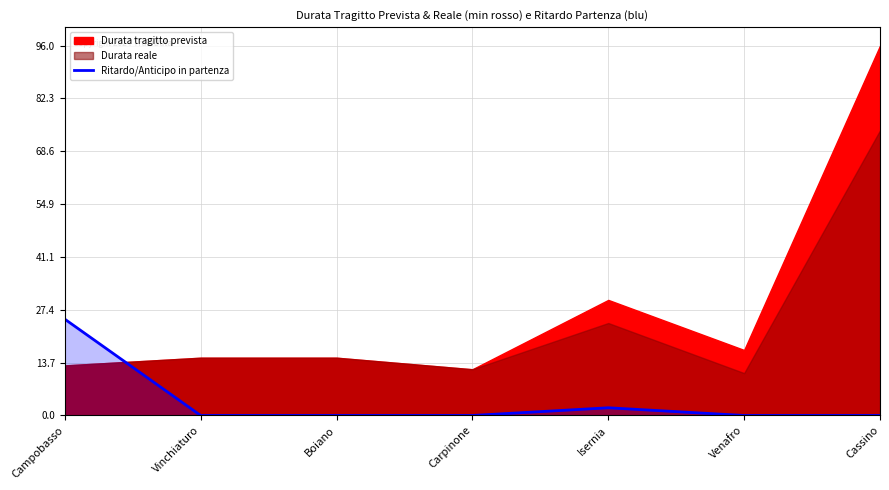

Is it true that the value at Vinchiaturo is 0?

True